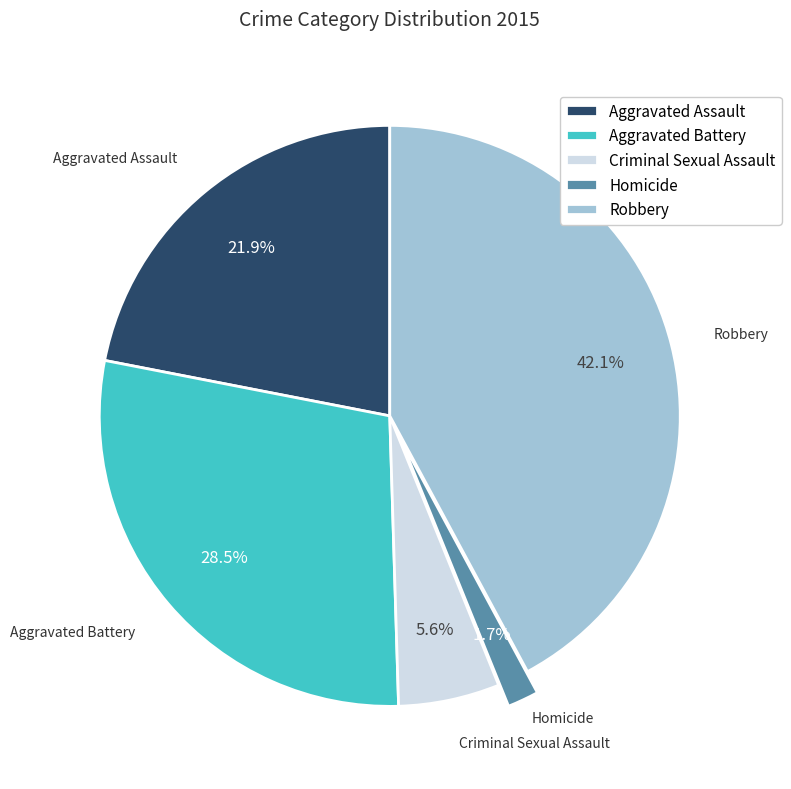

What is the total percentage of Robbery and Aggravated Battery?

70.7%